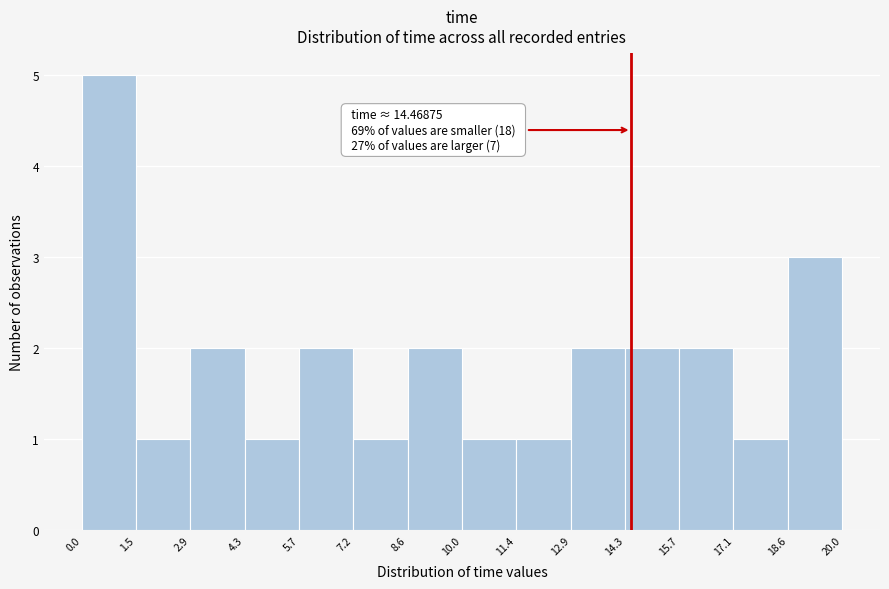

Which range on the x-axis has the tallest bar?

0.0 to 1.5